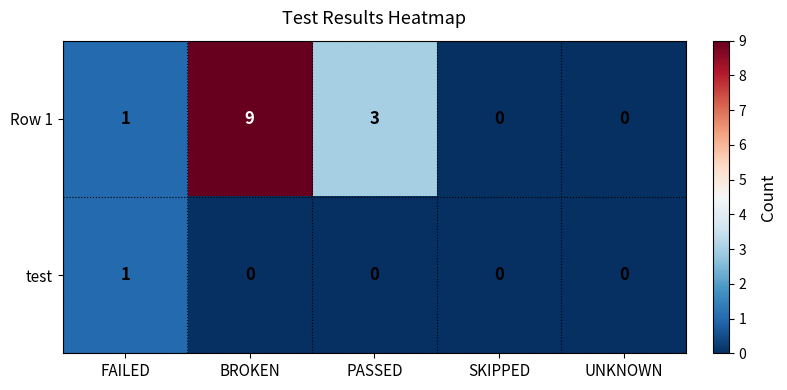

True or false: Row 1 has a value of 0 at SKIPPED.

True